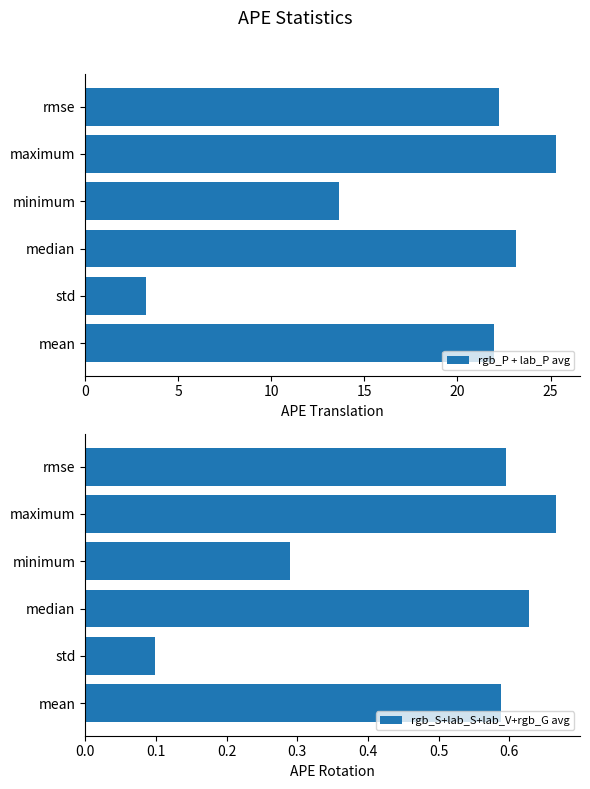

What is the average value of the rgb_P + lab_P avg series?

18.3